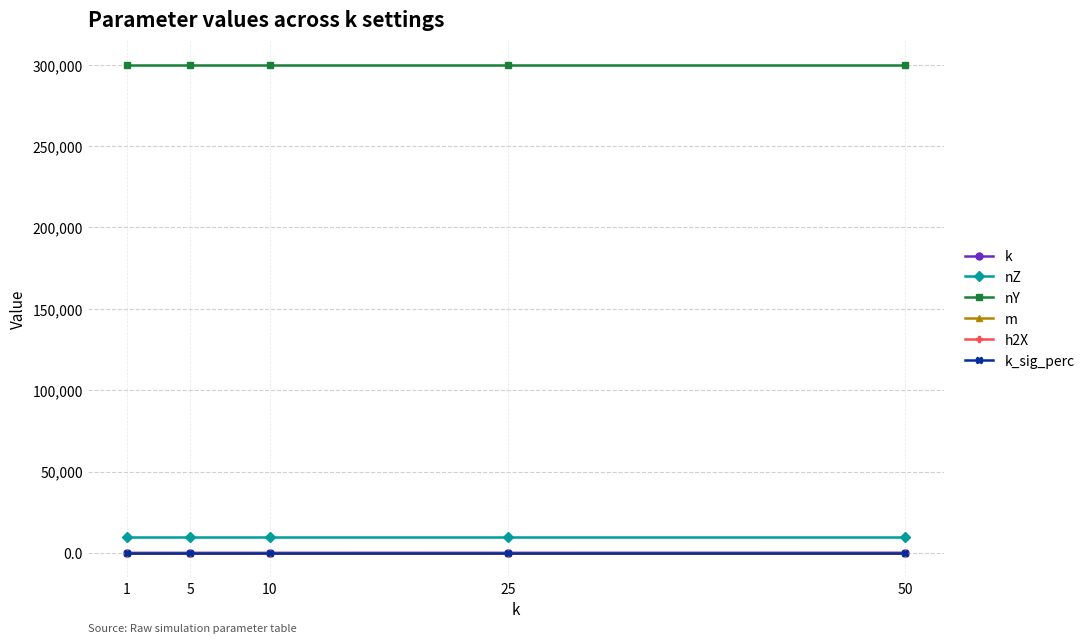

What is the value of the nY point at the 4th from the left?

300000.0